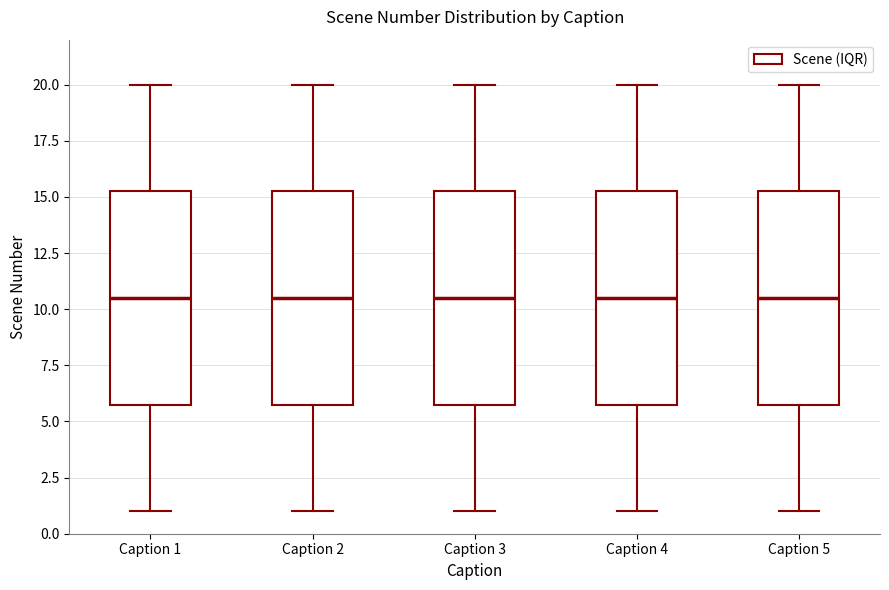

Where is the lower edge of the box for Caption 4 on the y-axis? The values are not printed on the chart, so give them approximately, as read against the axis.

6.0